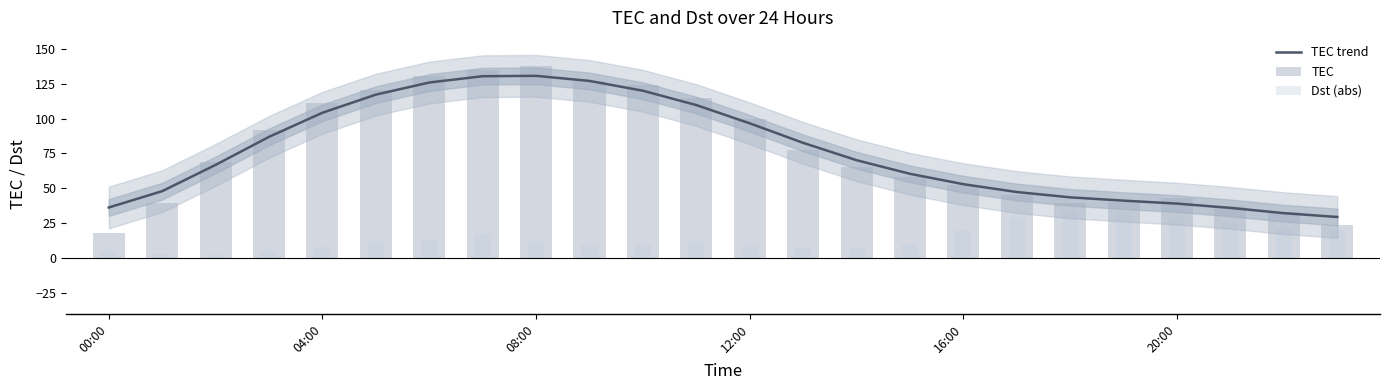

What is the average value of the TEC series?

76.4